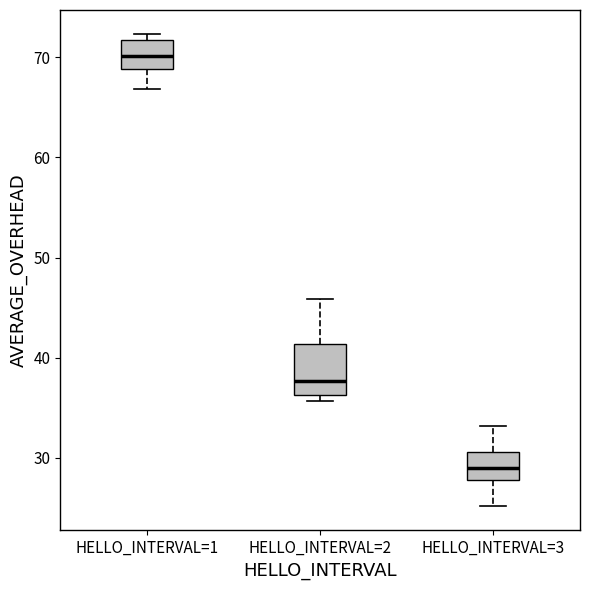

Which box has the highest median line?

HELLO_INTERVAL=1